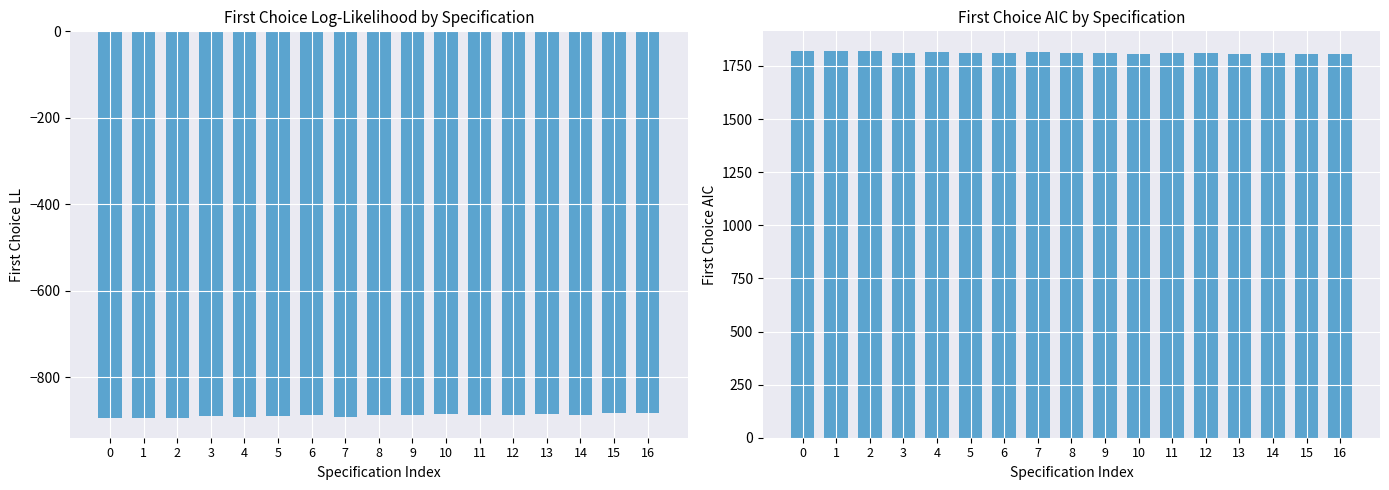

Where does the First Choice LL series first go above -888?

9